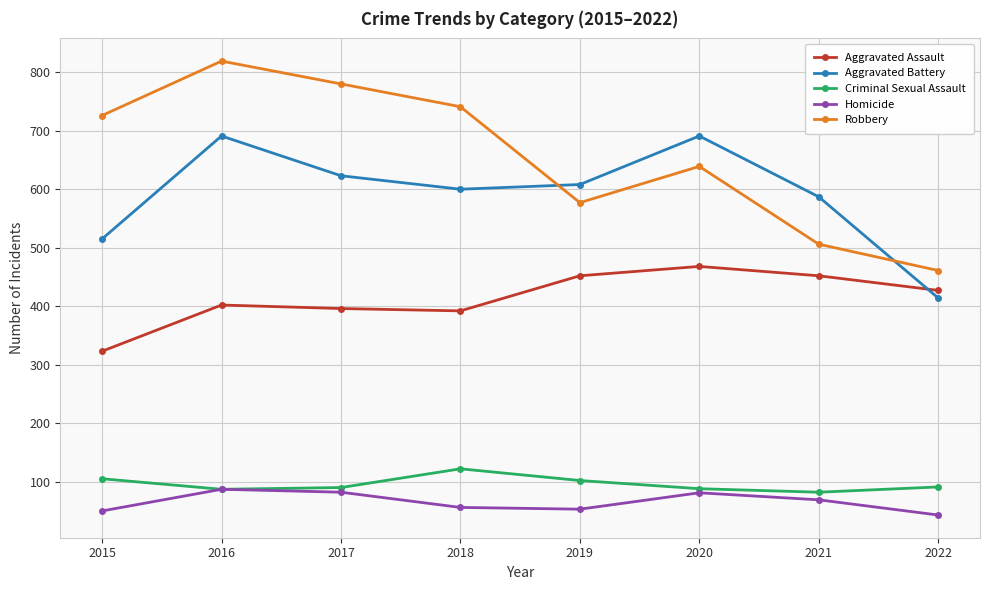

What are all the series names shown in the legend?

Aggravated Assault, Aggravated Battery, Criminal Sexual Assault, Homicide, Robbery